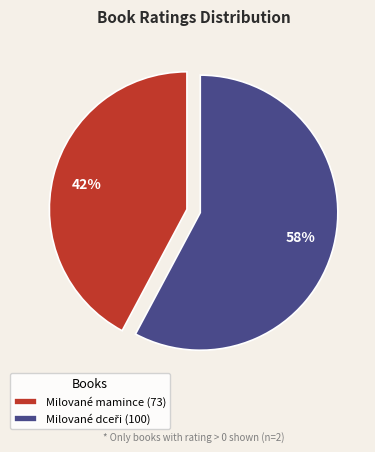

True or false: Milované mamince (73) accounts for 51% of the total.

False